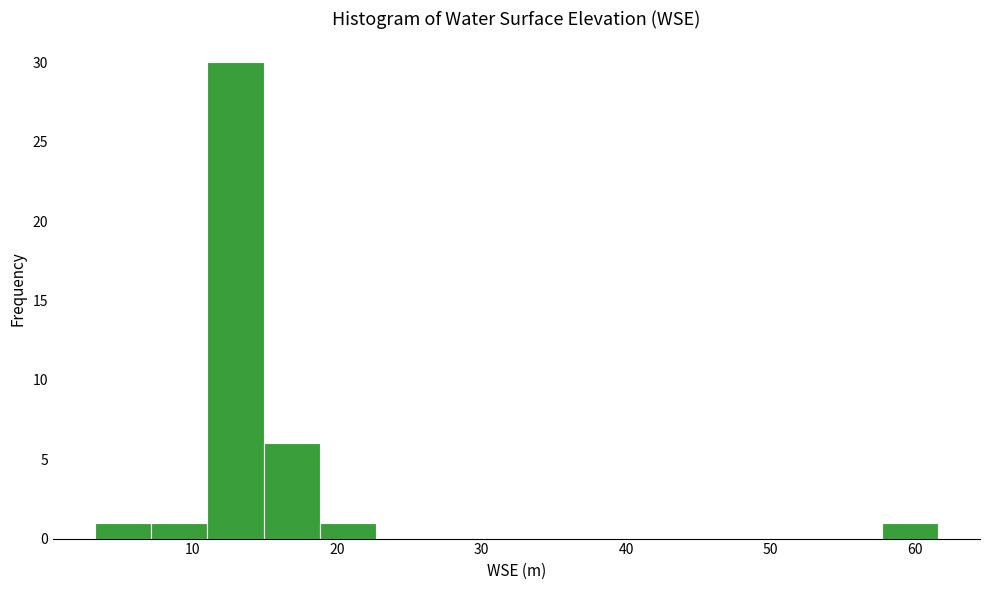

Read against the x-axis, roughly where is the centre of the tallest bar?

13